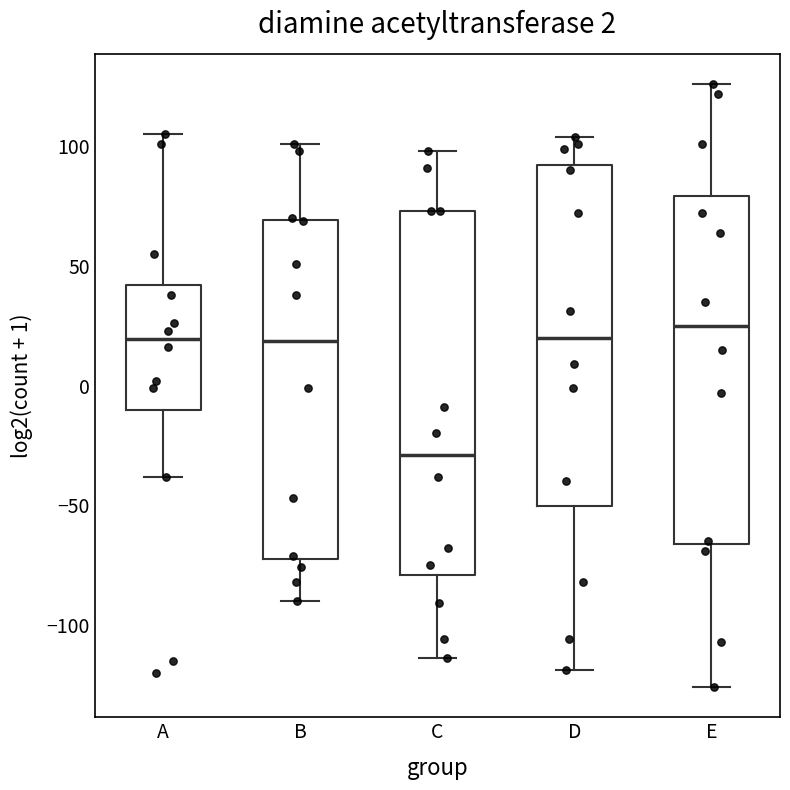

Where does the upper whisker of the box for E end on the y-axis? The values are not printed on the chart, so give them approximately, as read against the axis.

125